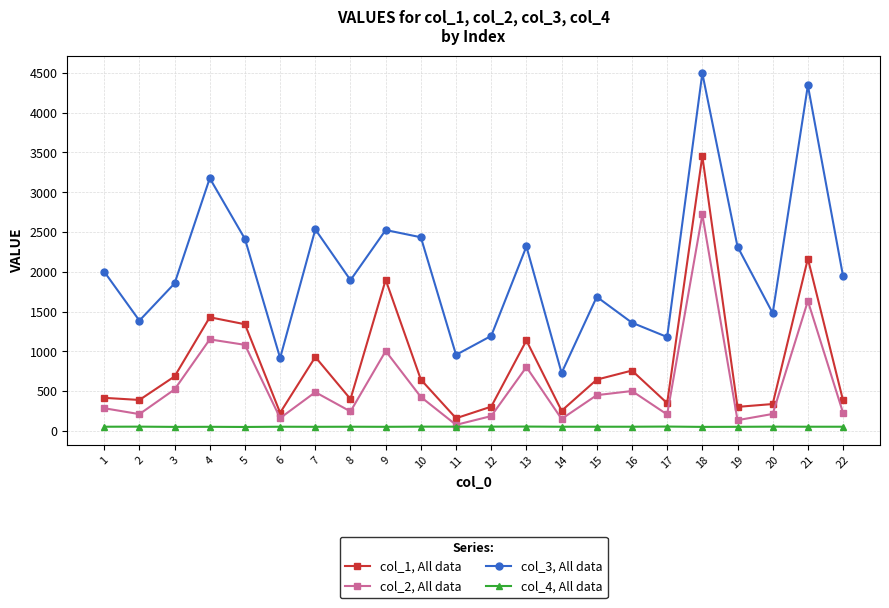

True or false: col_4, All data has more than 1 points higher than both neighbors.

True